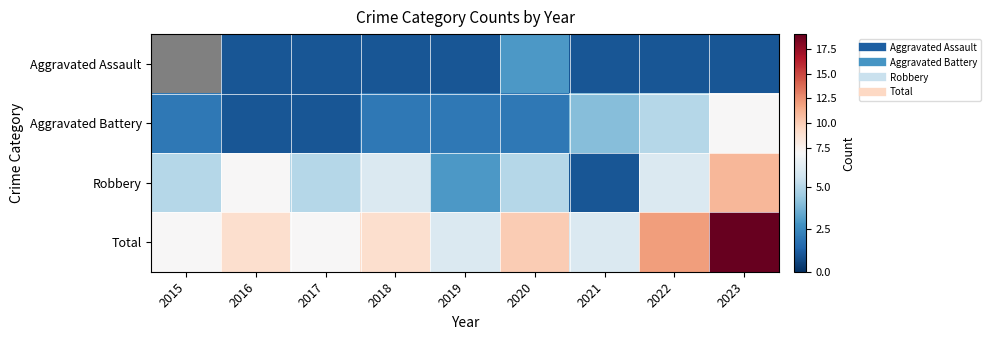

What is the maximum value shown in the chart?

19.0